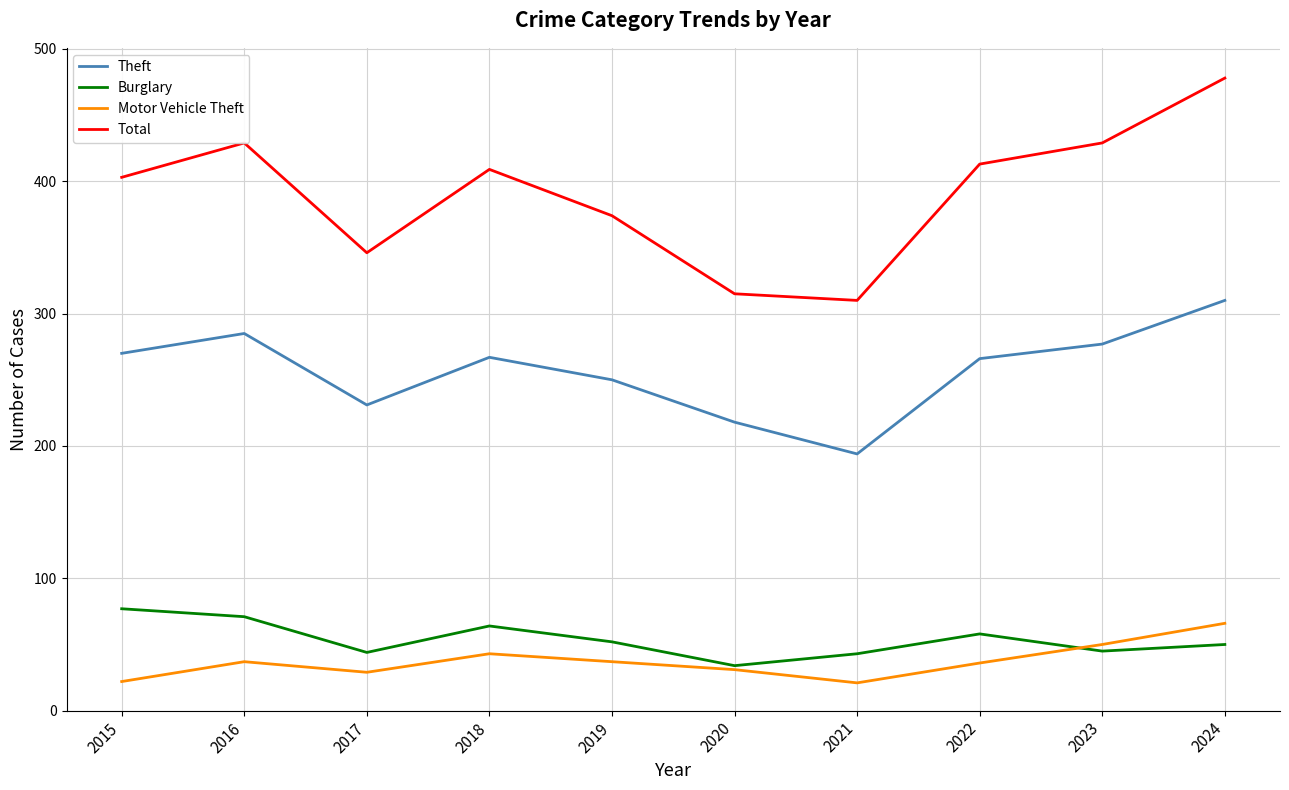

List the series in order of their peak value, lowest first.

Motor Vehicle Theft, Burglary, Theft, Total